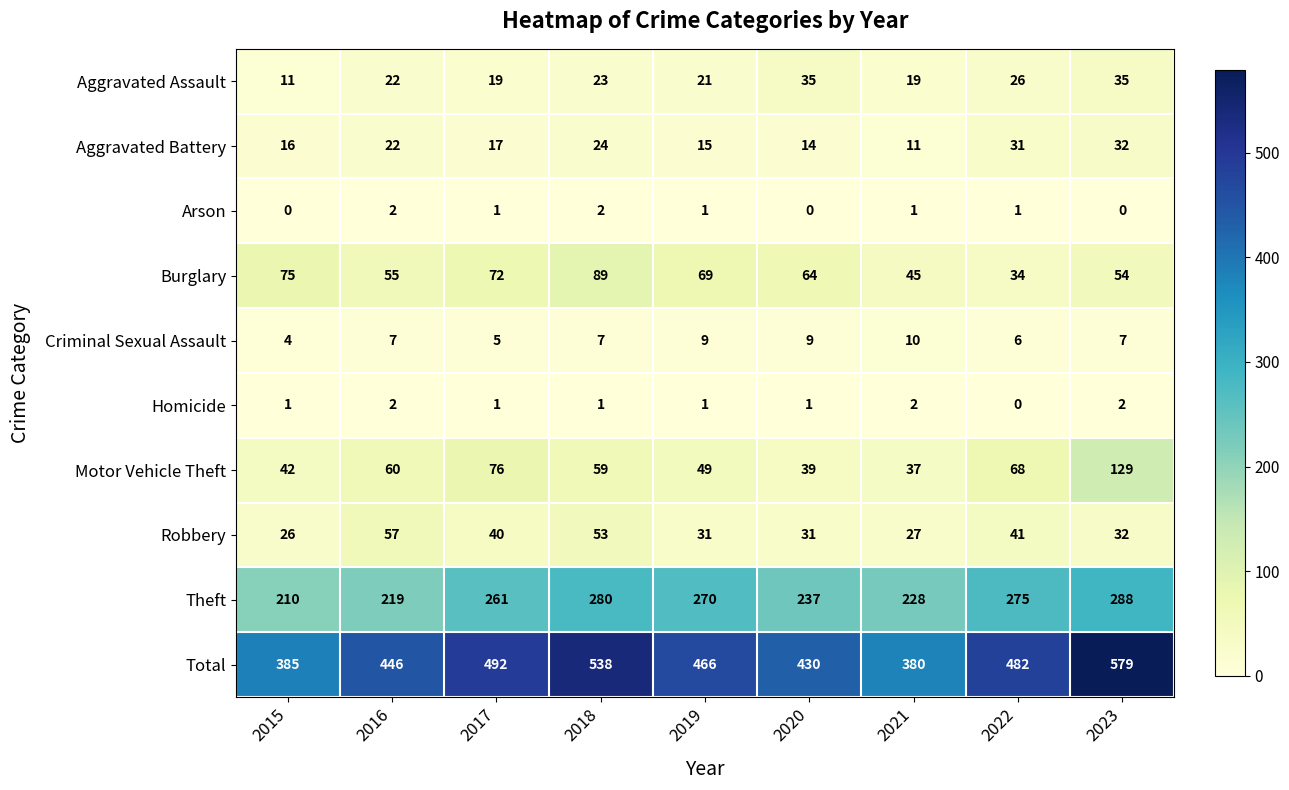

True or false: Aggravated Assault has a value of 19 at 2017.

True